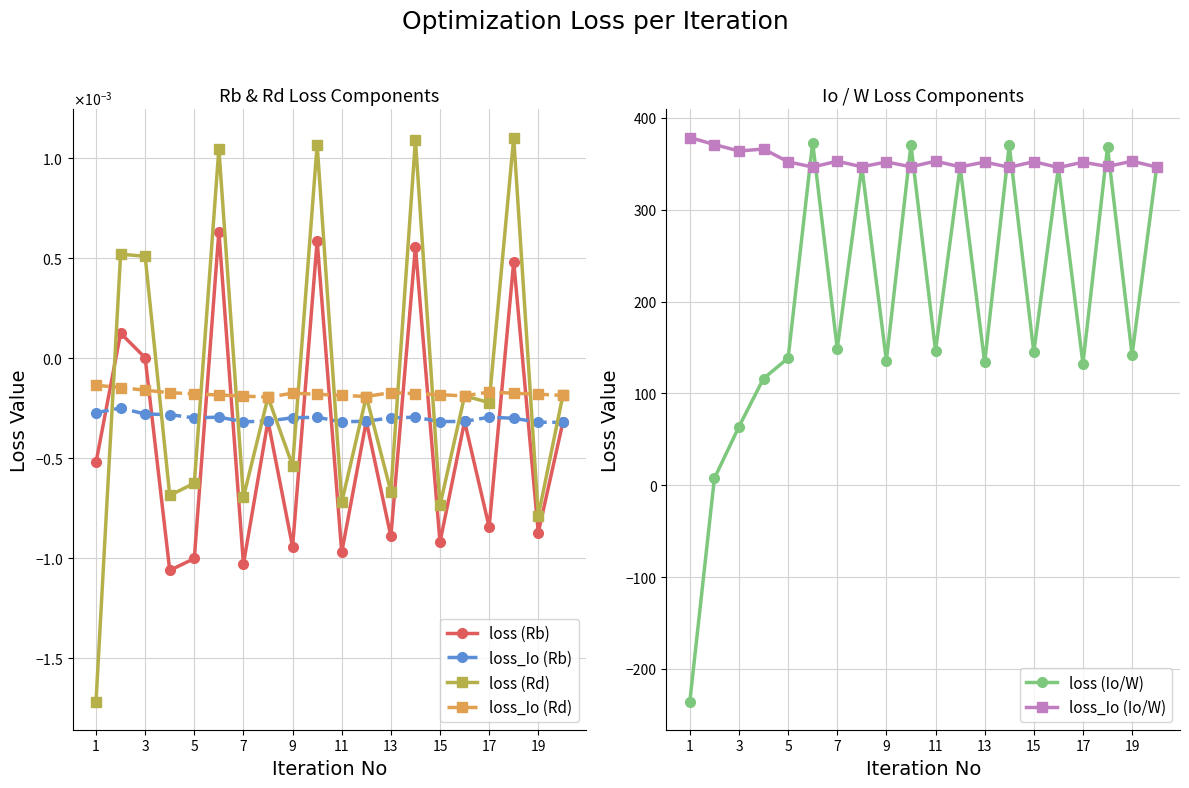

Rank the series by their maximum value, from highest to lowest.

loss_Io (Io/W), loss (Io/W), loss (Rd), loss (Rb), loss_Io (Rd), loss_Io (Rb)